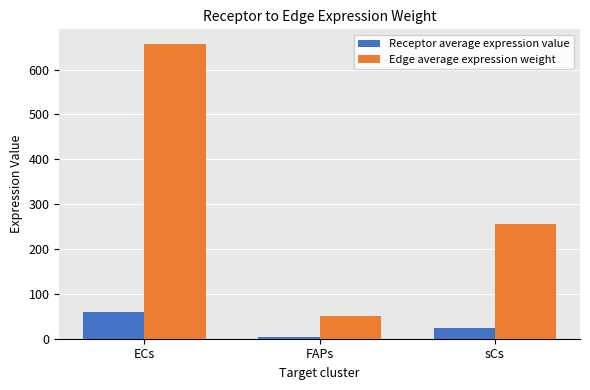

At which category is the sum across all series the highest?

ECs